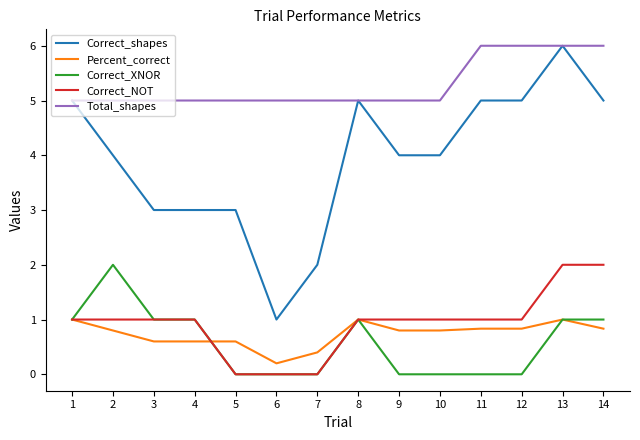

At which category is the sum across all series the highest?

13